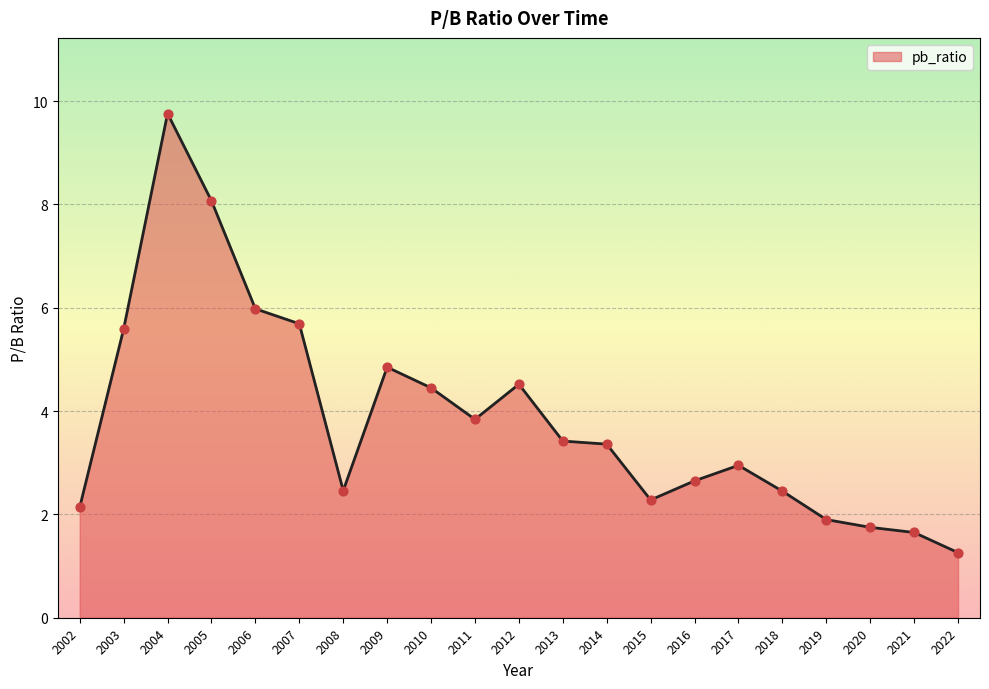

Which has a higher value, 2016 or 2013?

2013